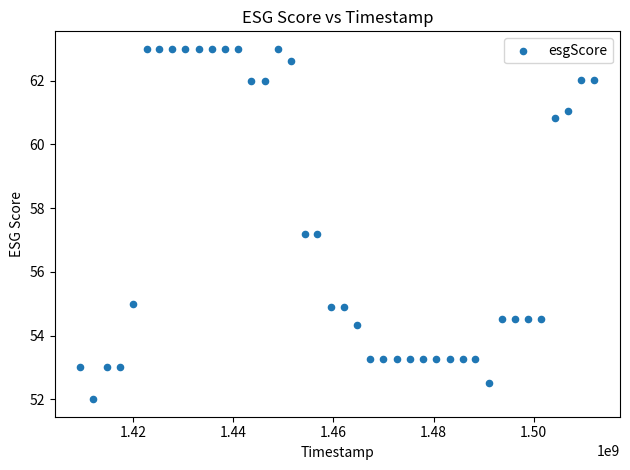

What is the range of Y values (max minus min)?

11.0